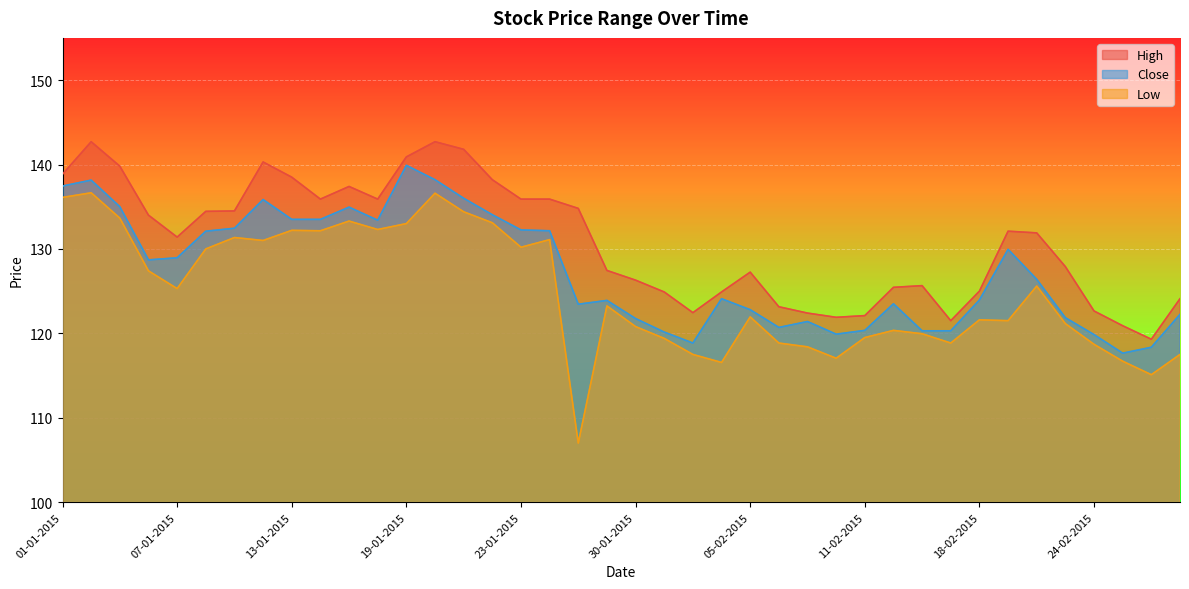

Which category has the highest value in the High series?

02-01-2015